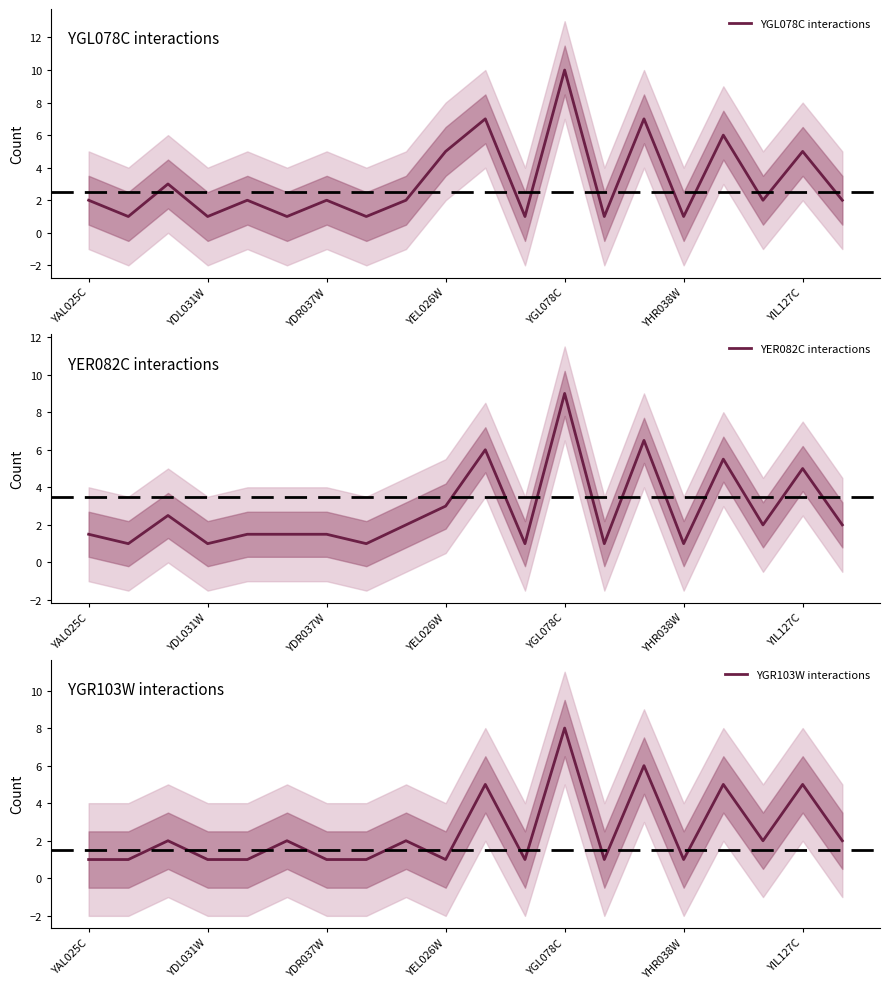

True or false: YGL078C interactions has a value of 3 at YDR037W.

False